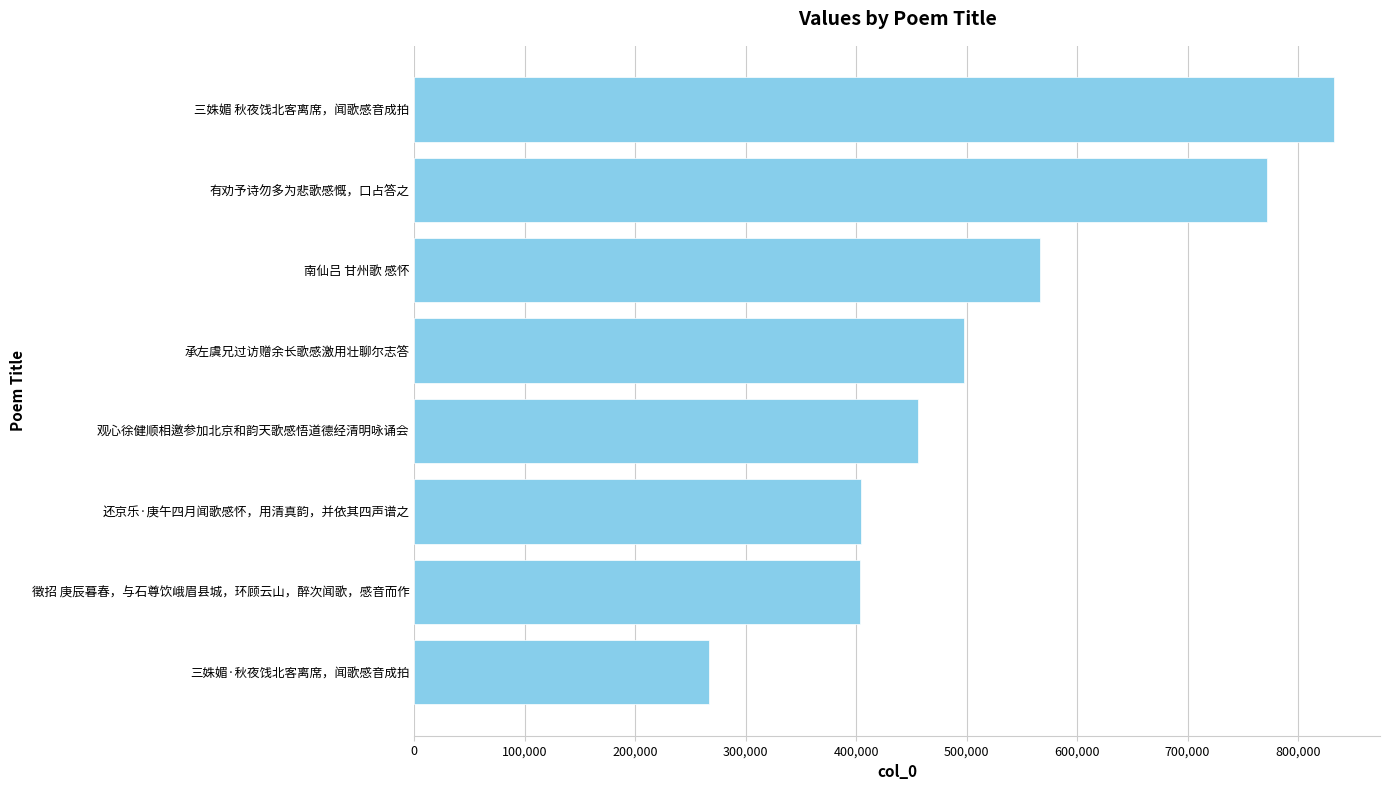

What is the difference between the maximum and minimum values?

565347